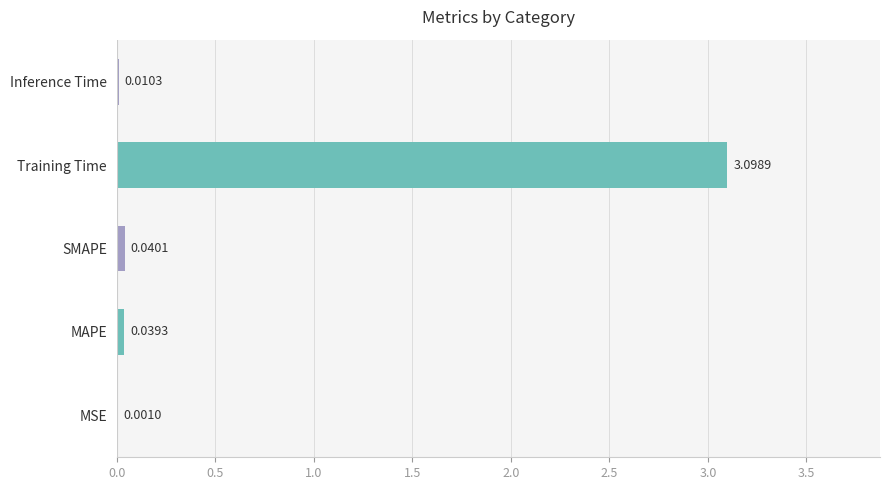

Which has a higher value, SMAPE or Inference Time?

SMAPE